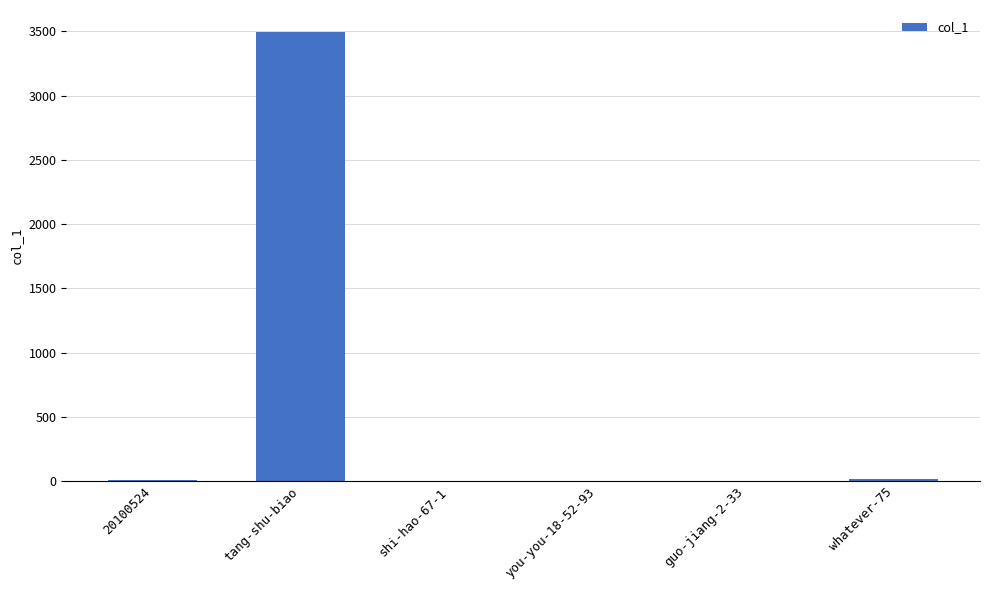

At which label is the value closest to 1746?

whatever-75